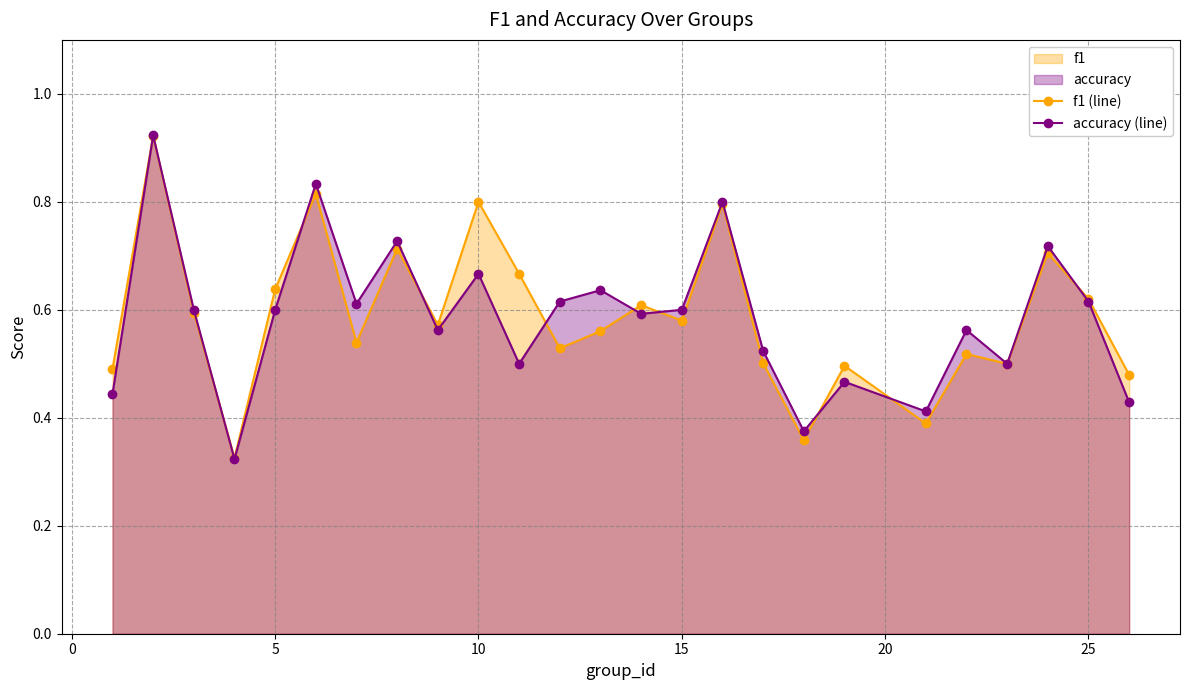

The f1 (line) series shows 1.1 at 25. True or false?

False